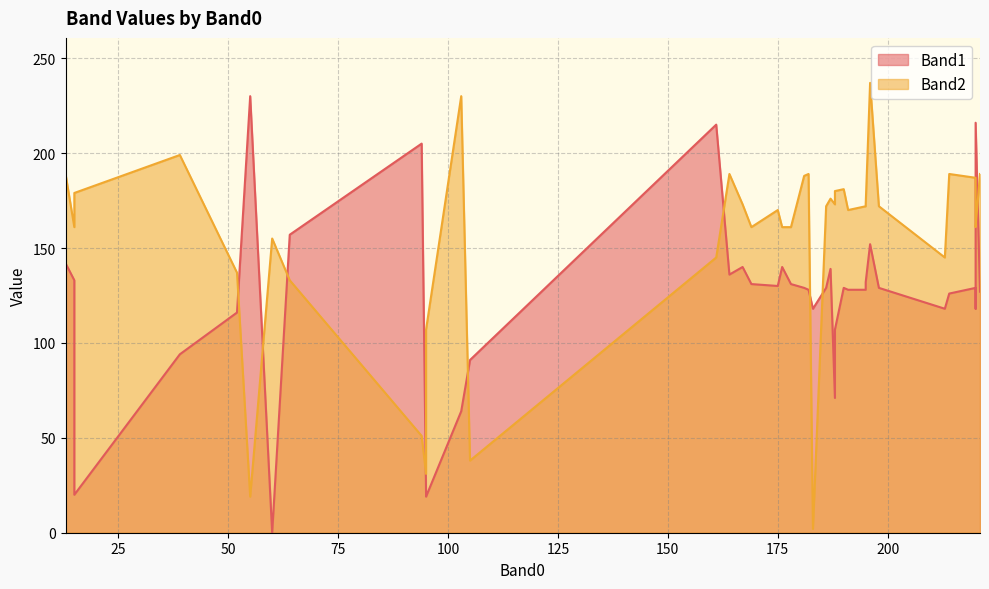

The Band1 series shows 7 at 95. True or false?

False